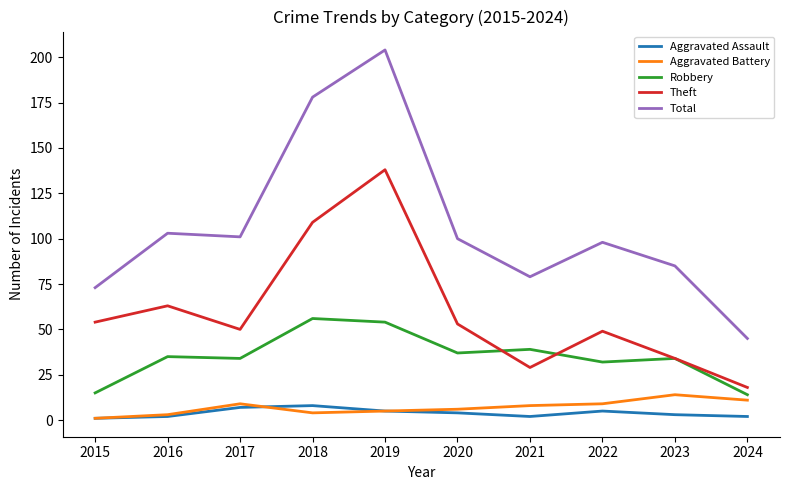

What are all the series names shown in the legend?

Aggravated Assault, Aggravated Battery, Robbery, Theft, Total